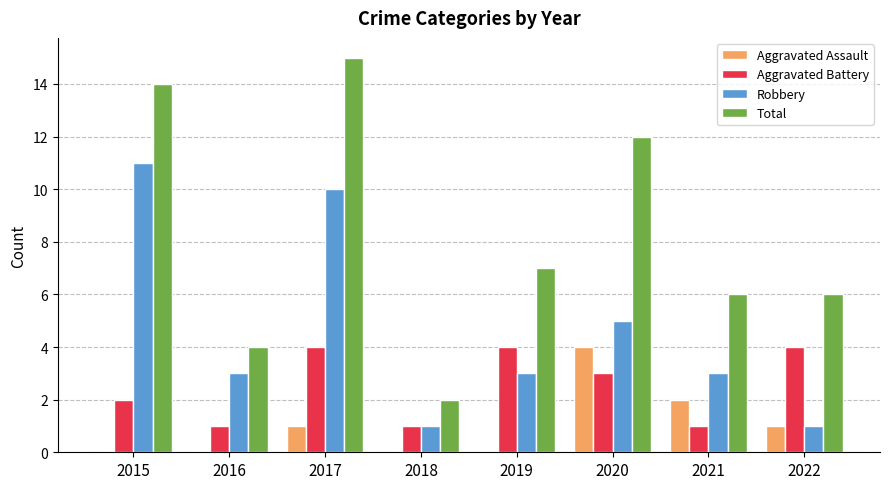

At which category is the sum across all series the highest?

2017